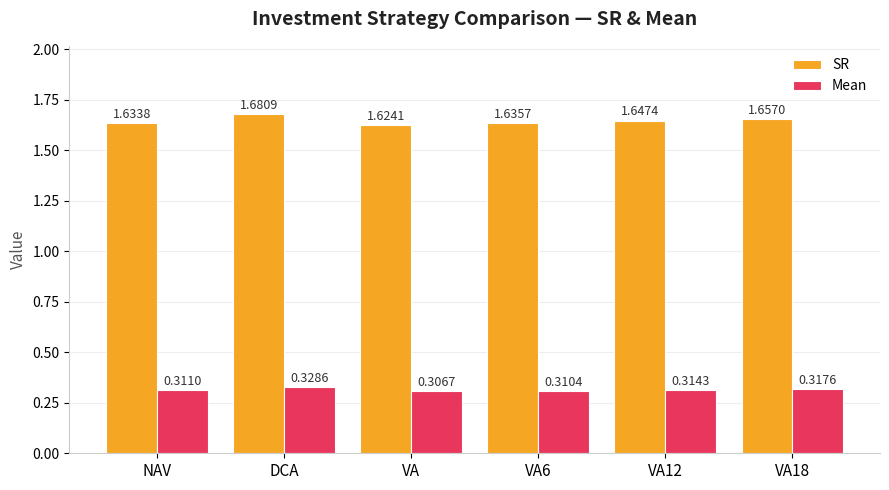

At which label is SR closest to 1?

VA